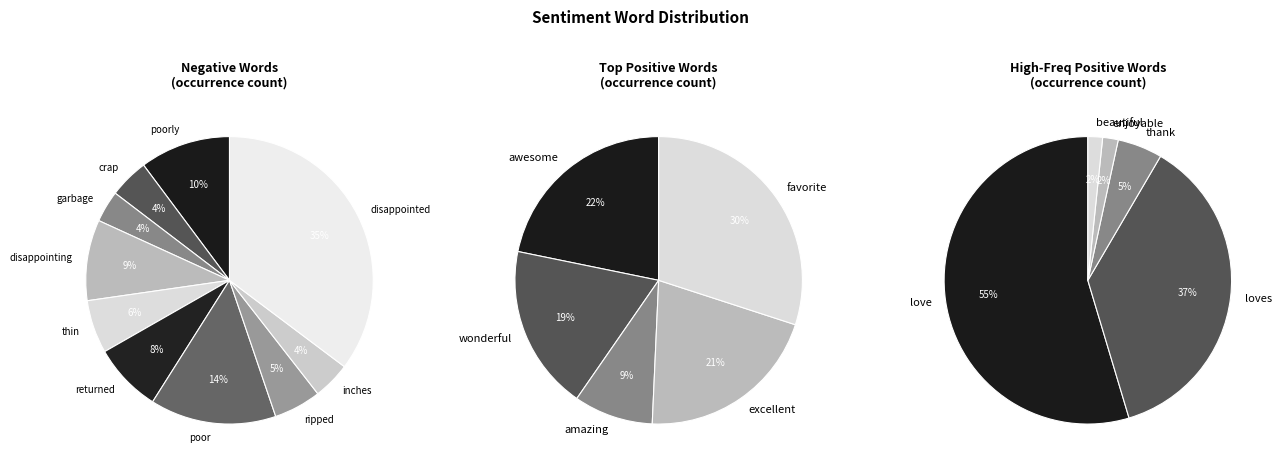

To the nearest percent, what portion does poorly represent?

10%